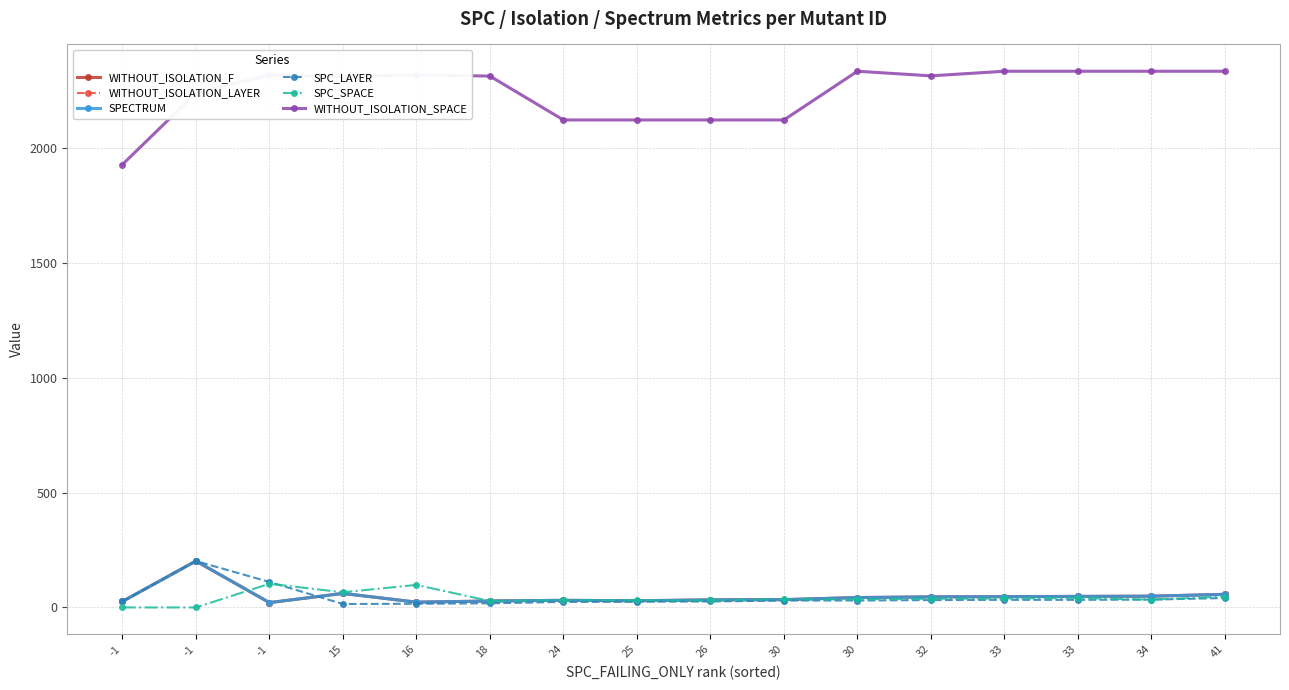

Is this an area chart (filled region under the line)?

No